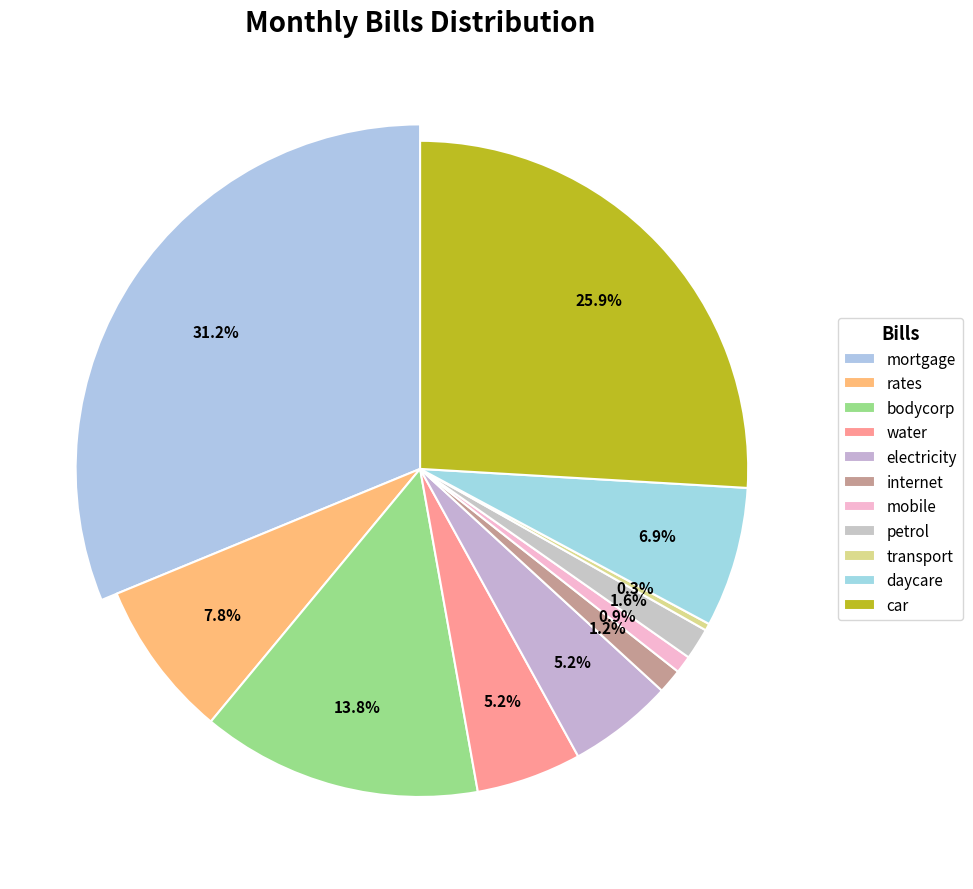

True or false: electricity accounts for 1% of the total.

False